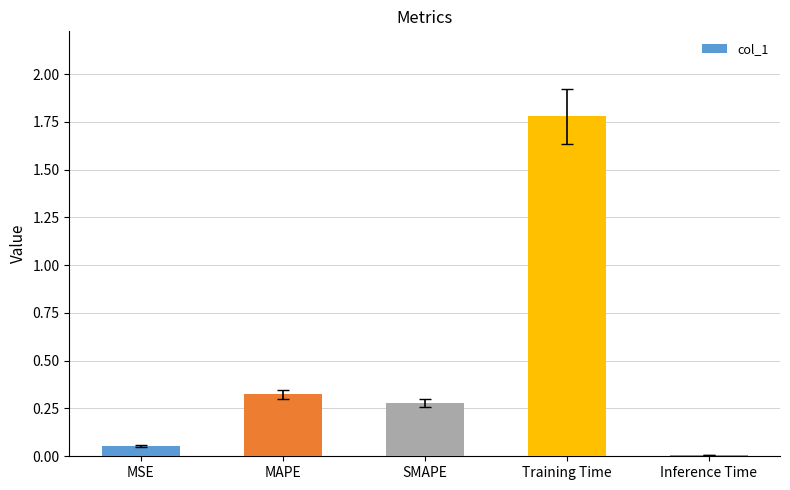

List the labels in order of value, smallest first.

Inference Time, MSE, SMAPE, MAPE, Training Time